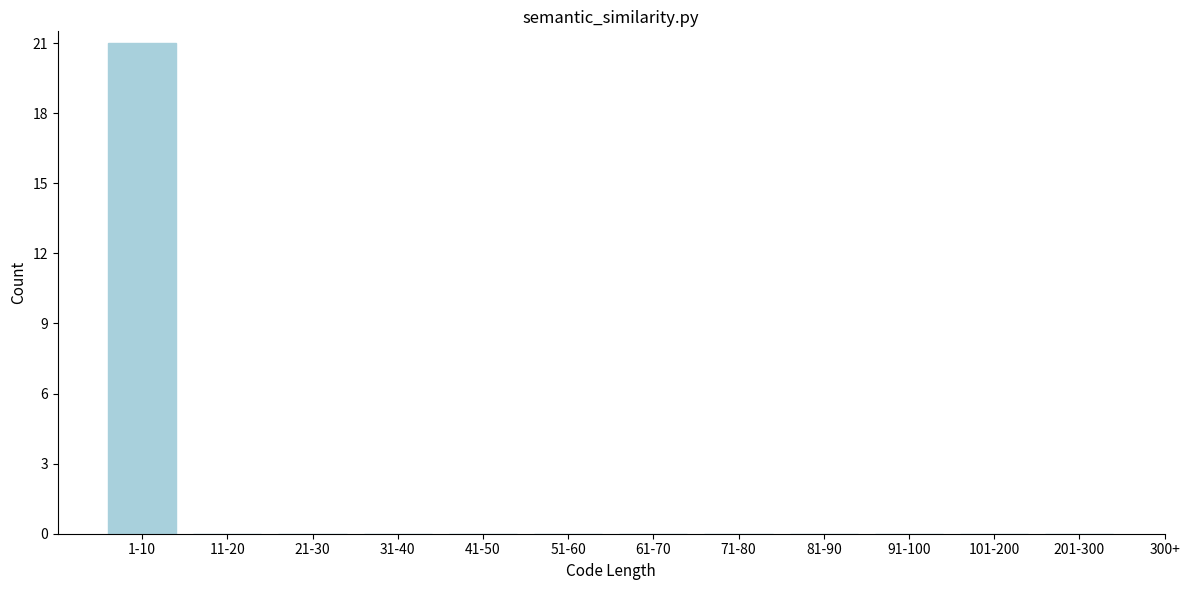

Reading left to right, extract all data points from this chart.

1-10=21	11-20=0	21-30=0	31-40=0	41-50=0	51-60=0	61-70=0	71-80=0	81-90=0	91-100=0	101-200=0	201-300=0